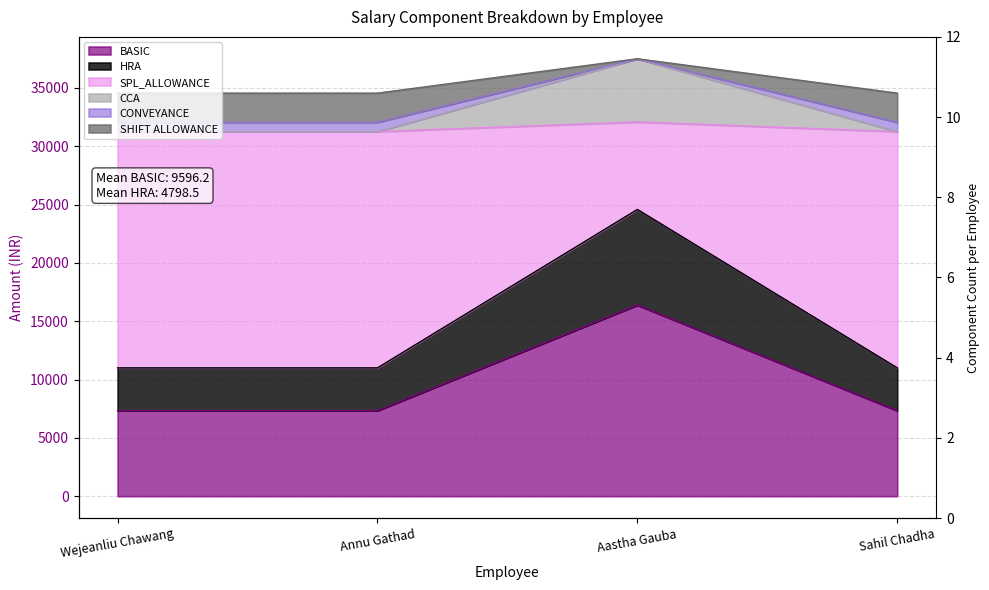

What is the difference between the maximum and second lowest values in the SPL_ALLOWANCE series?

829